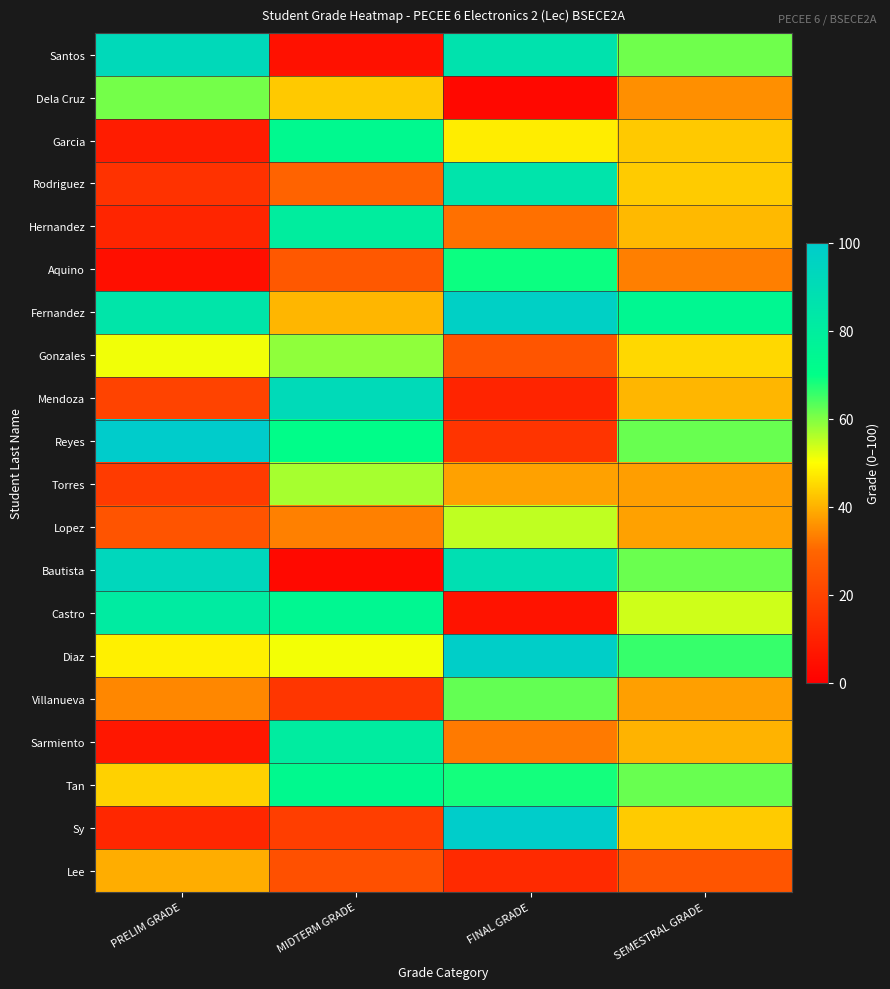

Reading left to right, transcribe all the data shown in this chart.

Santos: PRELIM GRADE=91.9	MIDTERM GRADE=5.2	FINAL GRADE=86.4	SEMESTRAL GRADE=61.2
Dela Cruz: PRELIM GRADE=60.9	MIDTERM GRADE=43.0	FINAL GRADE=2.5	SEMESTRAL GRADE=35.5
Garcia: PRELIM GRADE=8.4	MIDTERM GRADE=73.1	FINAL GRADE=47.8	SEMESTRAL GRADE=43.1
Rodriguez: PRELIM GRADE=14.9	MIDTERM GRADE=29.4	FINAL GRADE=85.5	SEMESTRAL GRADE=43.3
Hernandez: PRELIM GRADE=11.2	MIDTERM GRADE=79.9	FINAL GRADE=31.4	SEMESTRAL GRADE=40.9
Aquino: PRELIM GRADE=4.7	MIDTERM GRADE=26.1	FINAL GRADE=69.1	SEMESTRAL GRADE=33.3
Fernandez: PRELIM GRADE=84.8	MIDTERM GRADE=40.4	FINAL GRADE=96.9	SEMESTRAL GRADE=74.0
Gonzales: PRELIM GRADE=51.1	MIDTERM GRADE=58.8	FINAL GRADE=25.1	SEMESTRAL GRADE=45.0
Mendoza: PRELIM GRADE=19.9	MIDTERM GRADE=91.1	FINAL GRADE=10.8	SEMESTRAL GRADE=40.6
Reyes: PRELIM GRADE=99.7	MIDTERM GRADE=70.5	FINAL GRADE=15.4	SEMESTRAL GRADE=61.9
Torres: PRELIM GRADE=17.4	MIDTERM GRADE=56.9	FINAL GRADE=37.9	SEMESTRAL GRADE=37.4
Lopez: PRELIM GRADE=24.9	MIDTERM GRADE=33.4	FINAL GRADE=55.0	SEMESTRAL GRADE=37.8
Bautista: PRELIM GRADE=93.1	MIDTERM GRADE=3.1	FINAL GRADE=88.7	SEMESTRAL GRADE=61.6
Castro: PRELIM GRADE=81.4	MIDTERM GRADE=74.1	FINAL GRADE=5.8	SEMESTRAL GRADE=53.8
Diaz: PRELIM GRADE=48.1	MIDTERM GRADE=50.9	FINAL GRADE=98.4	SEMESTRAL GRADE=65.8
Villanueva: PRELIM GRADE=34.4	MIDTERM GRADE=16.1	FINAL GRADE=62.1	SEMESTRAL GRADE=37.5
Sarmiento: PRELIM GRADE=6.9	MIDTERM GRADE=80.7	FINAL GRADE=32.8	SEMESTRAL GRADE=40.1
Tan: PRELIM GRADE=44.1	MIDTERM GRADE=72.9	FINAL GRADE=68.4	SEMESTRAL GRADE=61.8
Sy: PRELIM GRADE=11.9	MIDTERM GRADE=18.6	FINAL GRADE=99.1	SEMESTRAL GRADE=43.2
Lee: PRELIM GRADE=39.4	MIDTERM GRADE=23.7	FINAL GRADE=12.6	SEMESTRAL GRADE=25.2